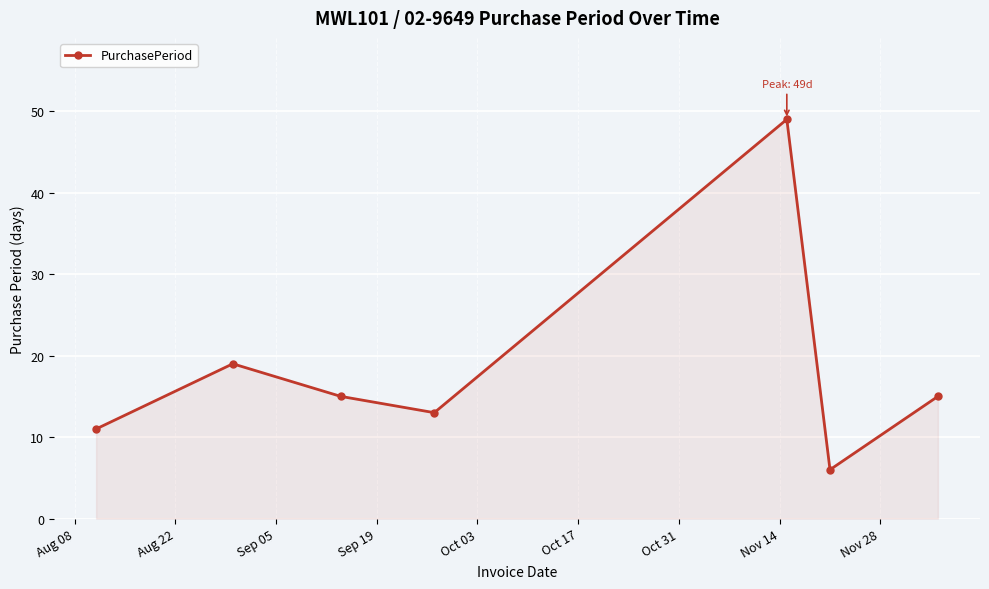

What is the smallest value displayed?

6